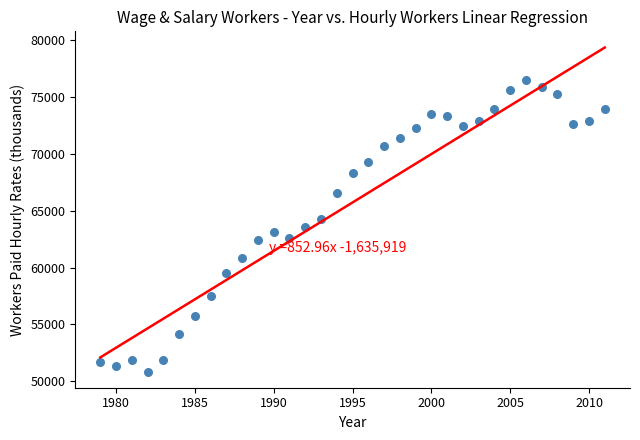

What is the range of X values (max minus min)?

32